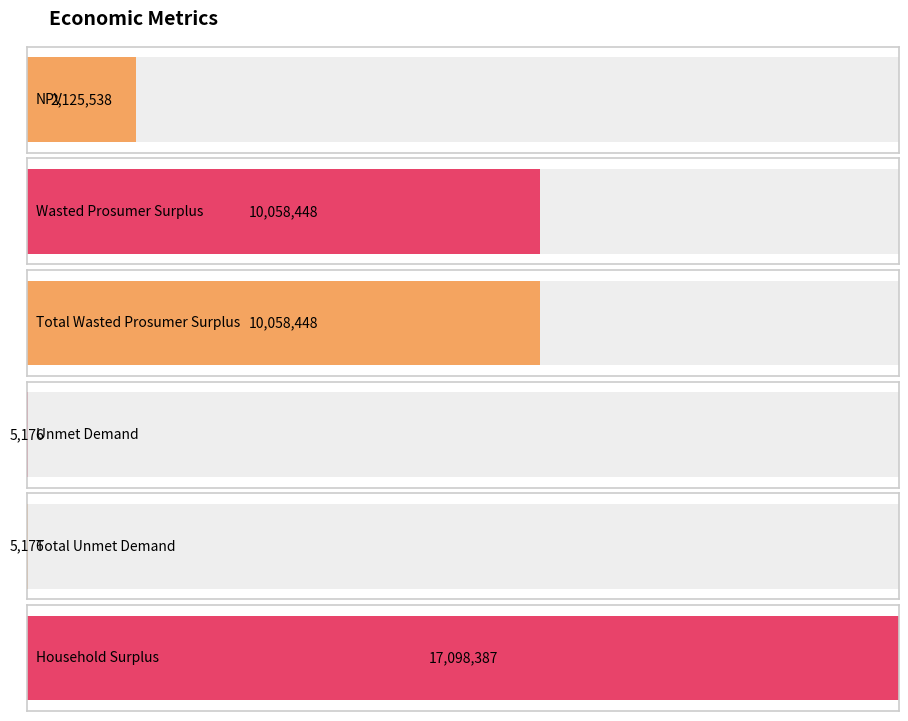

Are the bars grouped side by side (vs. stacked)?

No